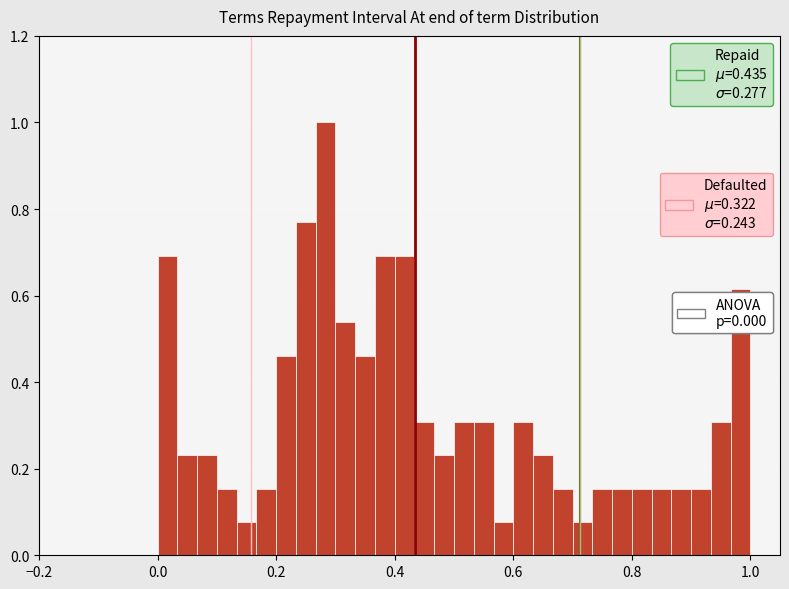

Read against the x-axis, roughly where is the centre of the tallest bar?

0.28